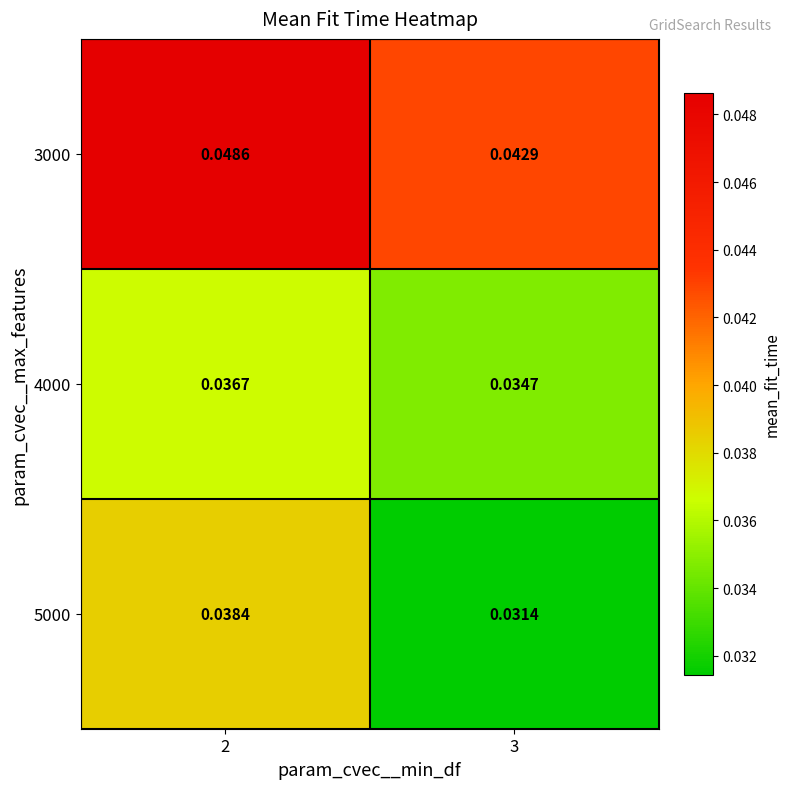

At how many categories does at least one series exceed 0?

2